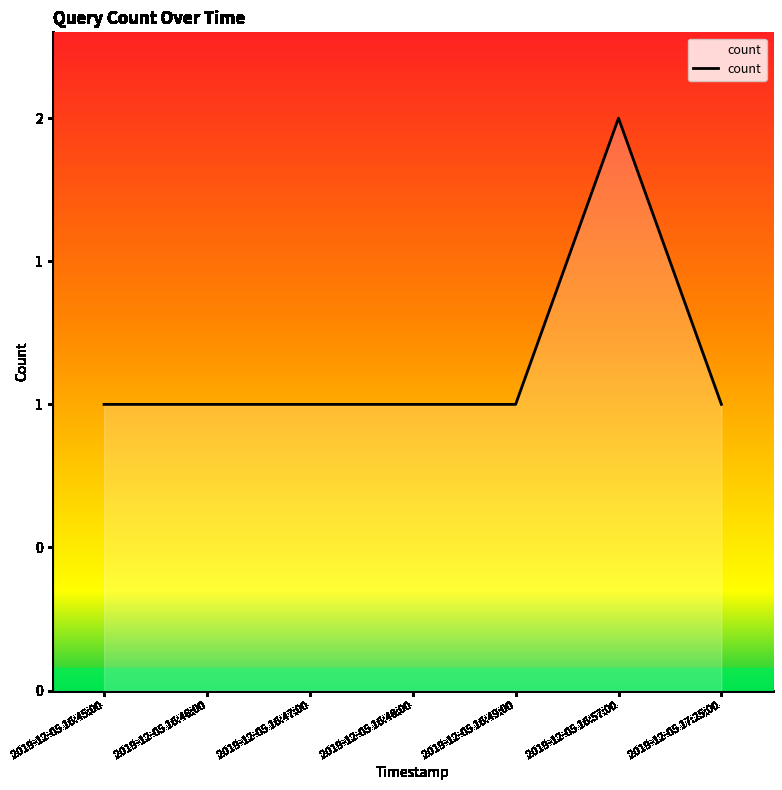

What is the sum of all values?

8